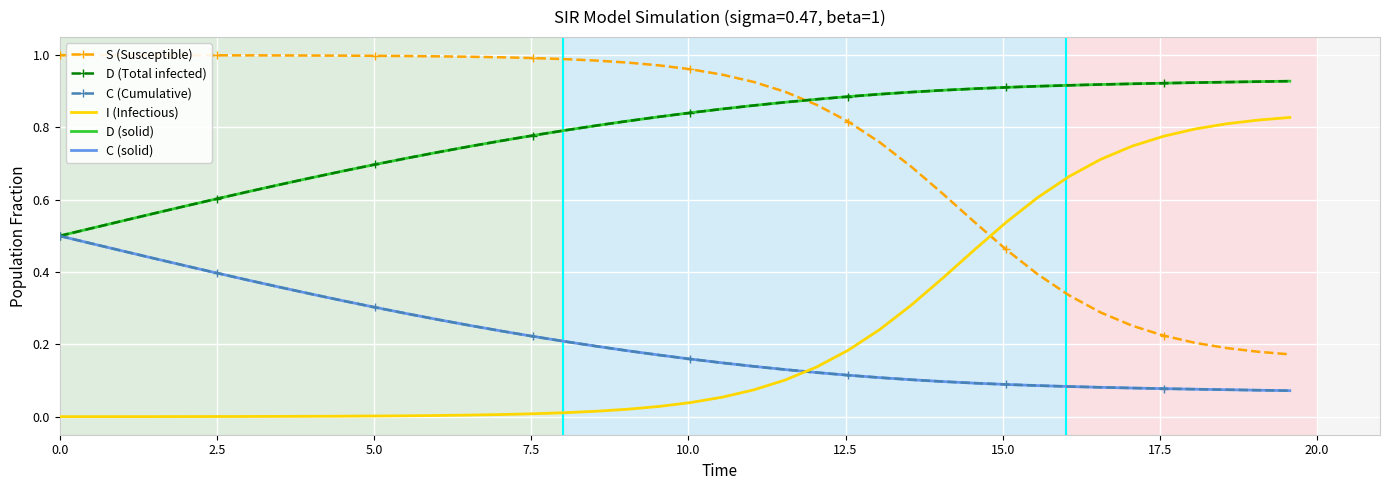

What is the maximum value shown in the chart?

1.0